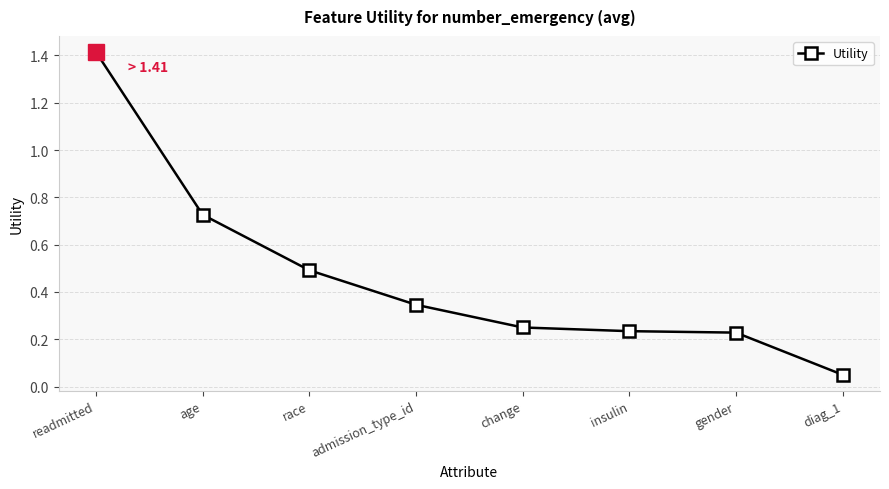

What is the label of the 7th point from the left?

gender